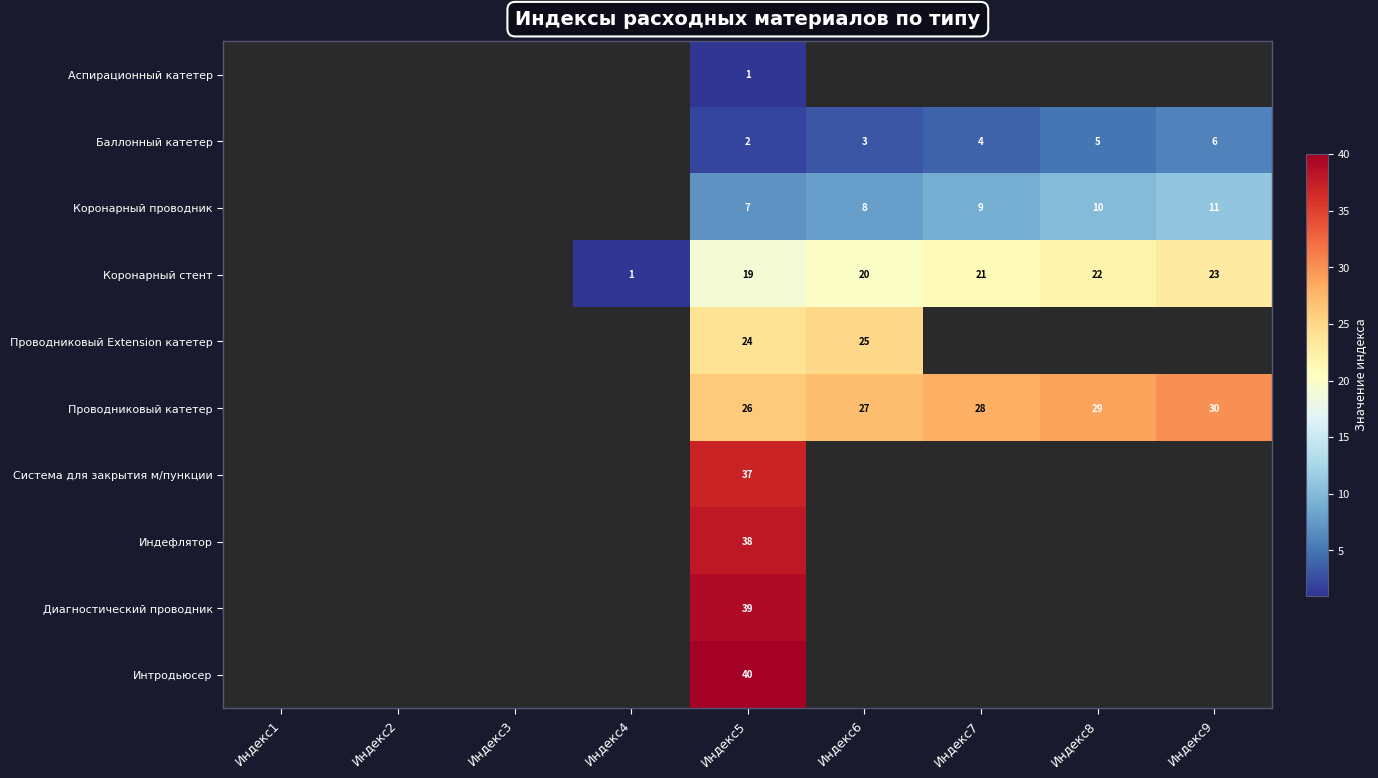

What is the difference between the highest and lowest values at Индекс5?

39